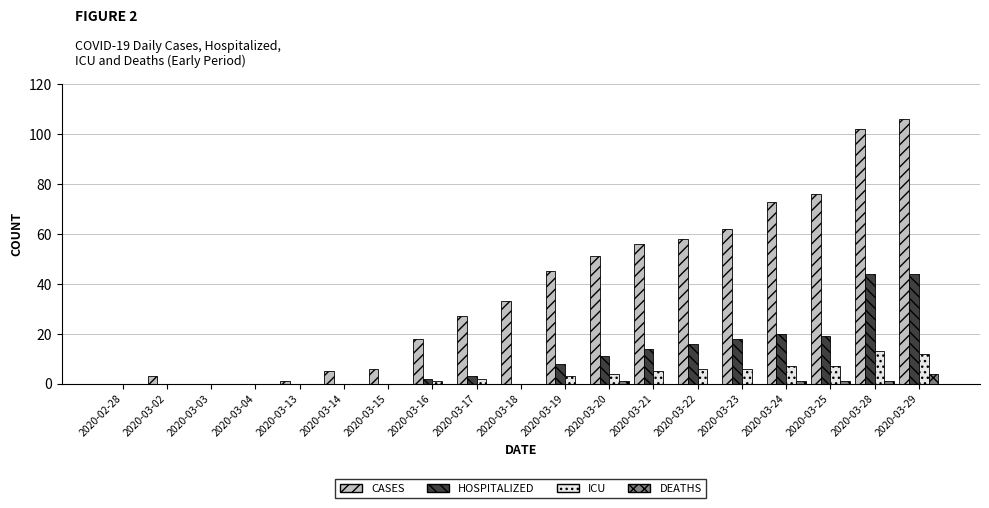

At which category does the chart reach its peak across all series?

2020-03-29